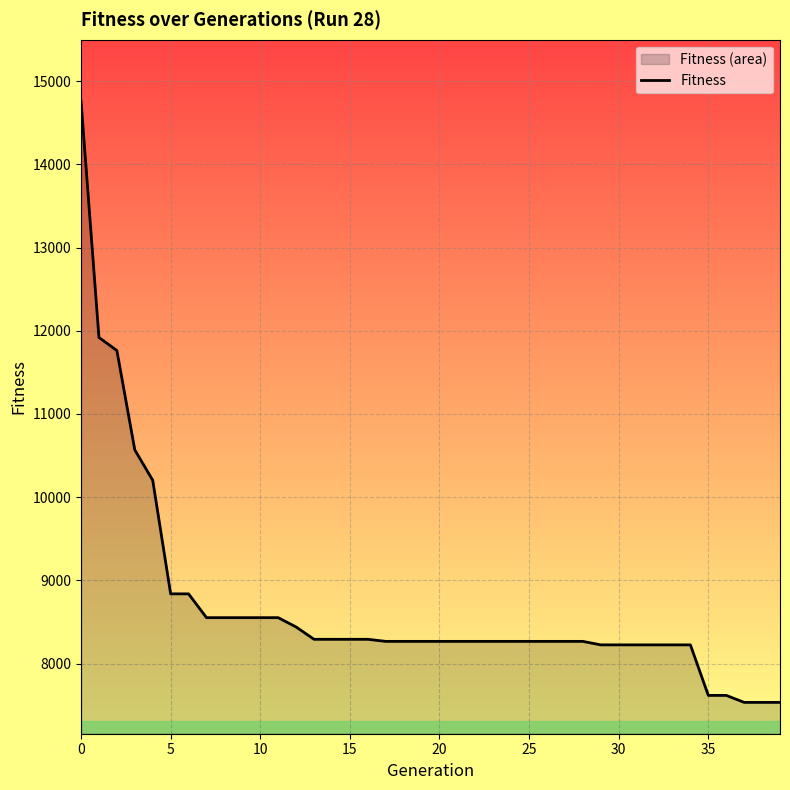

What is the difference between the values at 30 and 25?

42